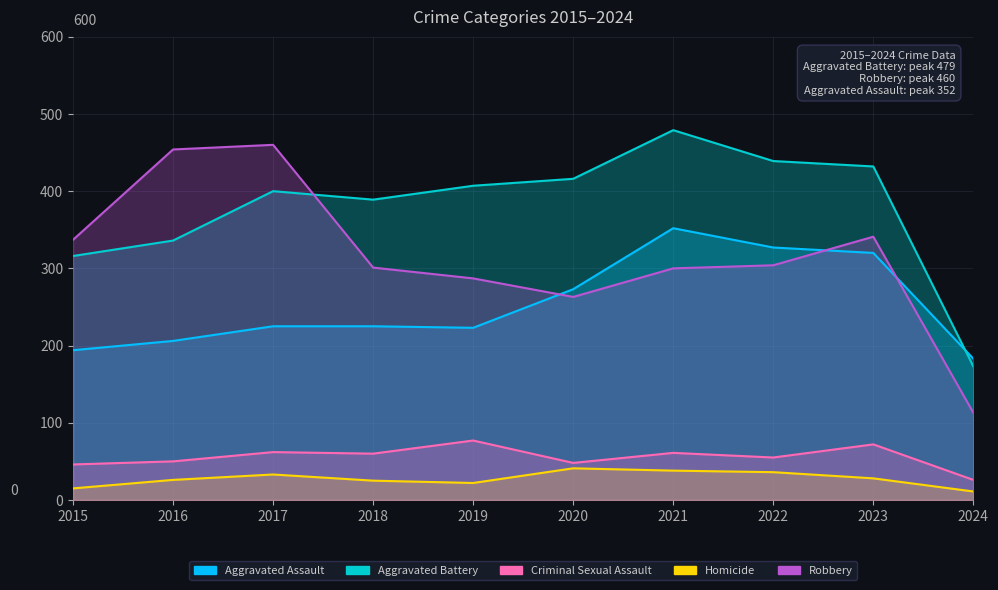

How many interior local valleys does the Aggravated Battery series have?

1